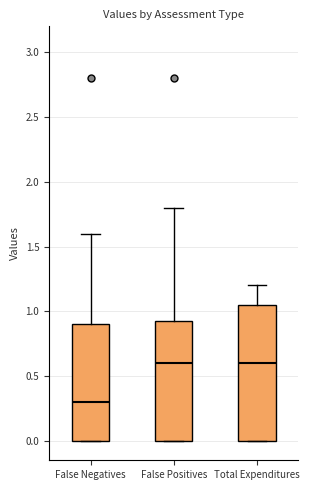

Which box is the tallest, from its lower edge to its upper edge?

Total Expenditures